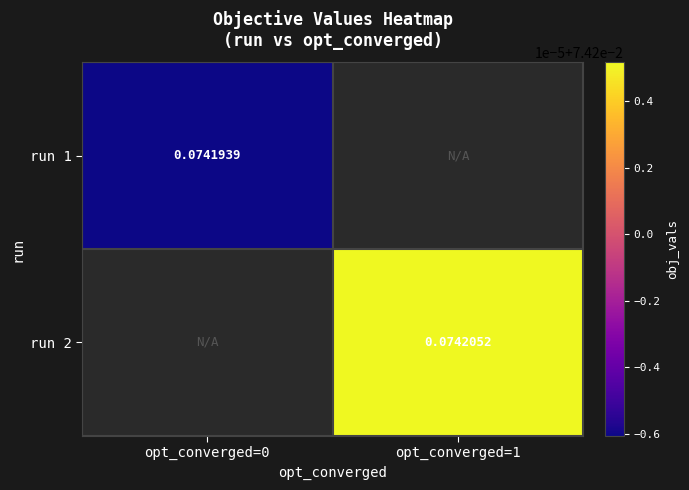

At which label does run 1 reach its minimum?

opt_converged=0